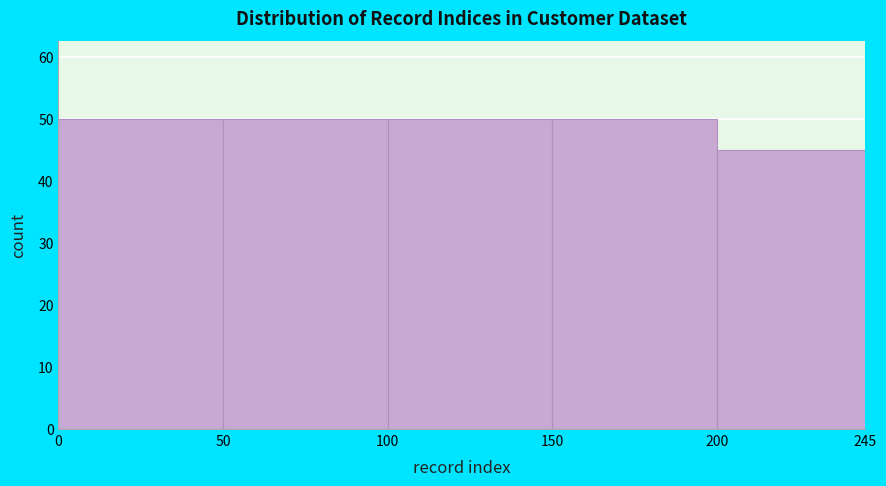

Reading left to right, transcribe this chart: for each bar, give the range it covers on the x-axis and its height. The values are not printed on the chart, so give them approximately, as read against the axis.

0 to 50: 50
50 to 100: 50
100 to 150: 50
150 to 200: 50
200 to 245: 45